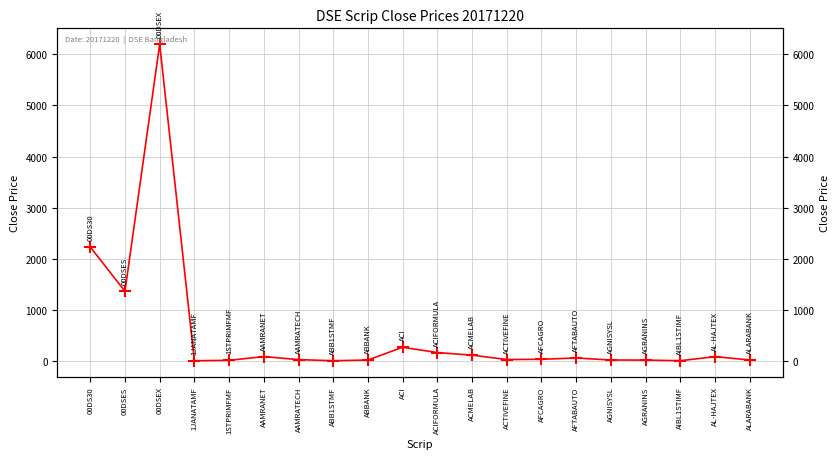

Is it true that the value at ABB1STMF is 11.5?

False